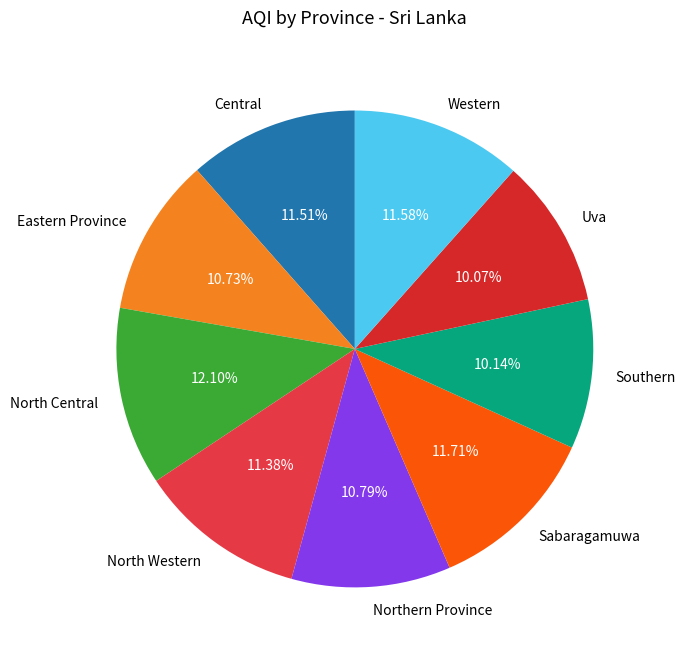

Combined, do Sabaragamuwa and Eastern Province account for over 50%?

No